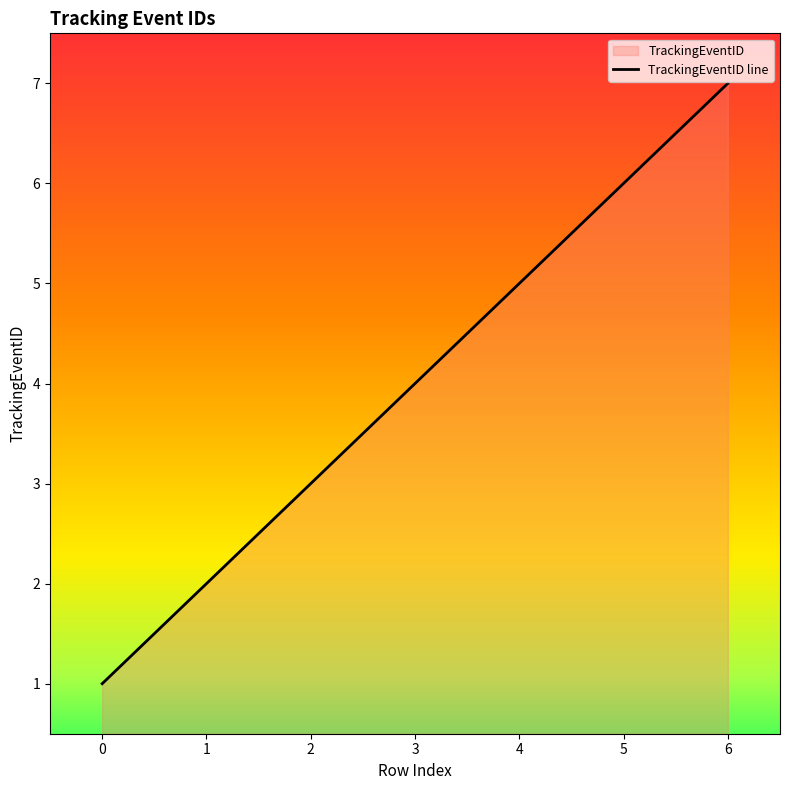

How many values are below 4?

3